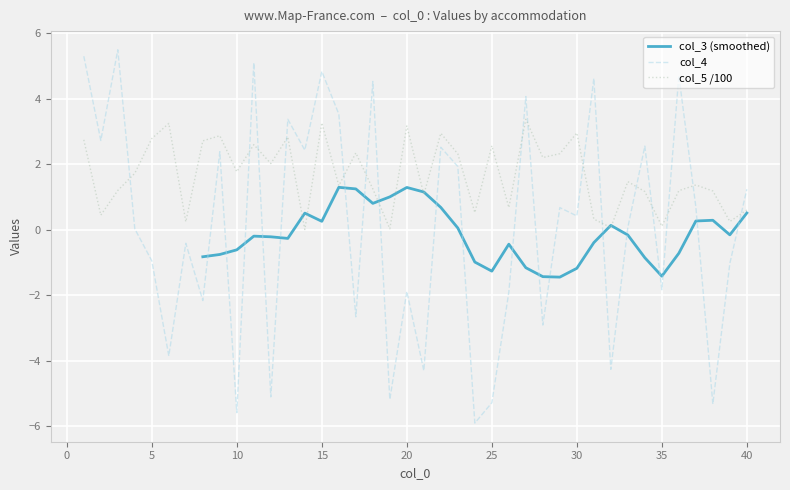

Between 32 and 15, which is larger?

15